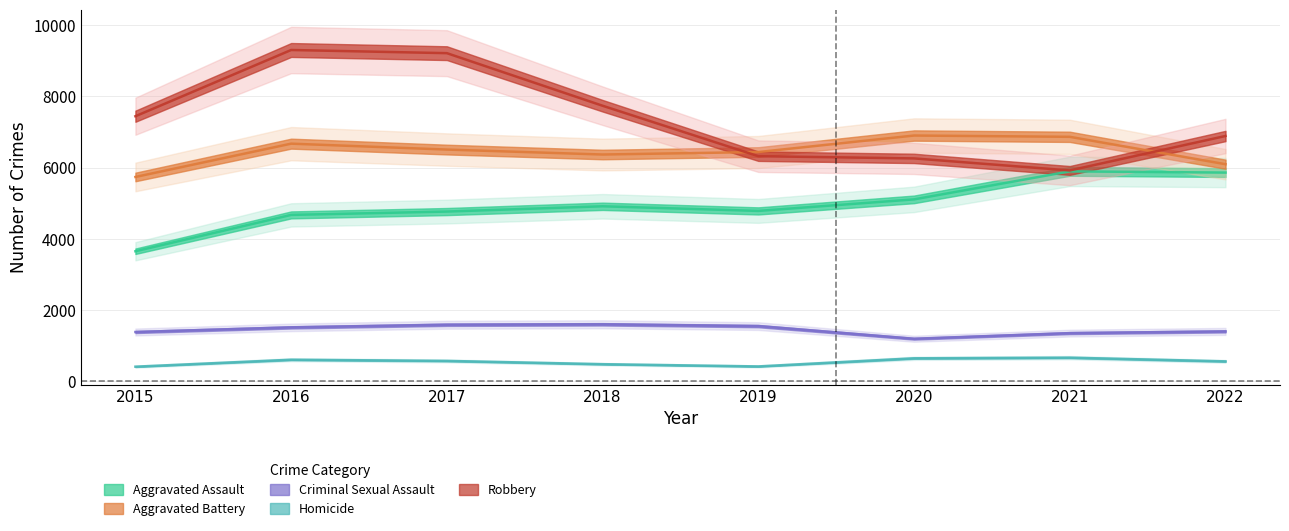

How many interior local valleys does the Homicide series have?

1